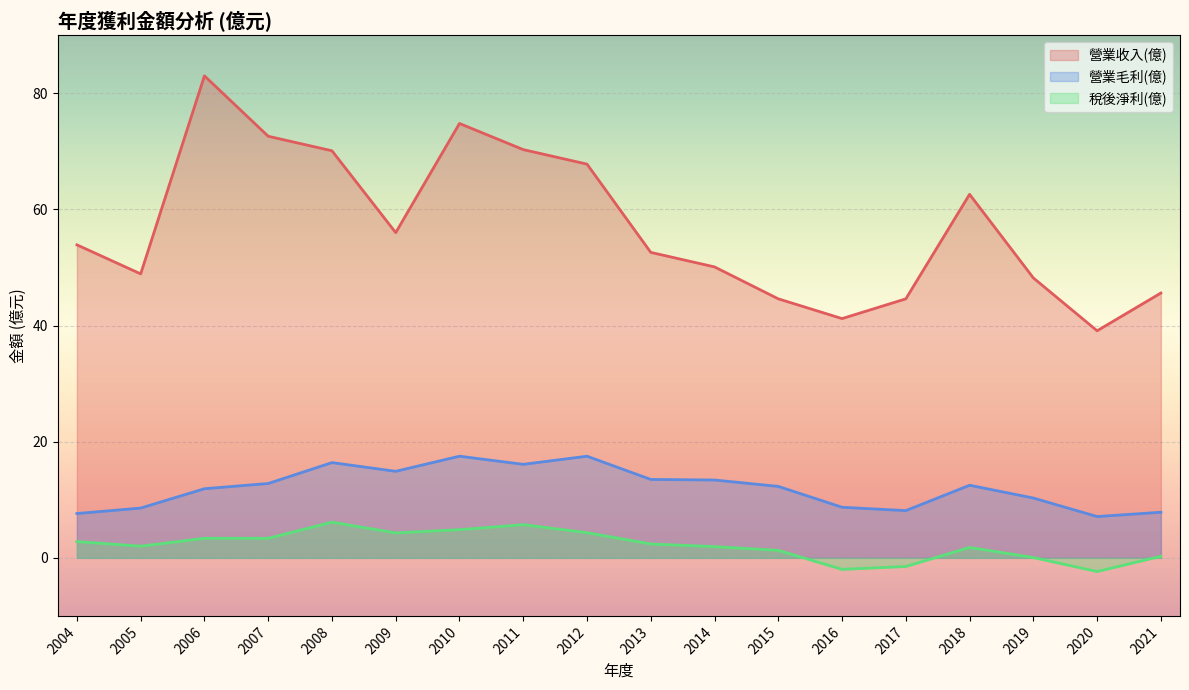

What is the highest value of the 營業毛利(億) series?

17.5